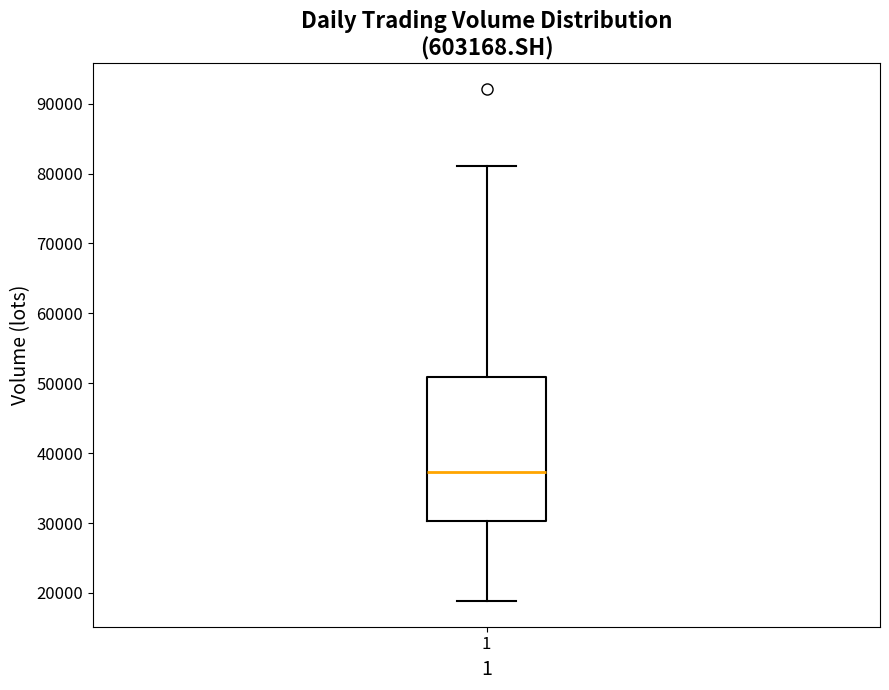

Where does the lower whisker of the box at x = 1 end on the y-axis? The values are not printed on the chart, so give them approximately, as read against the axis.

19000